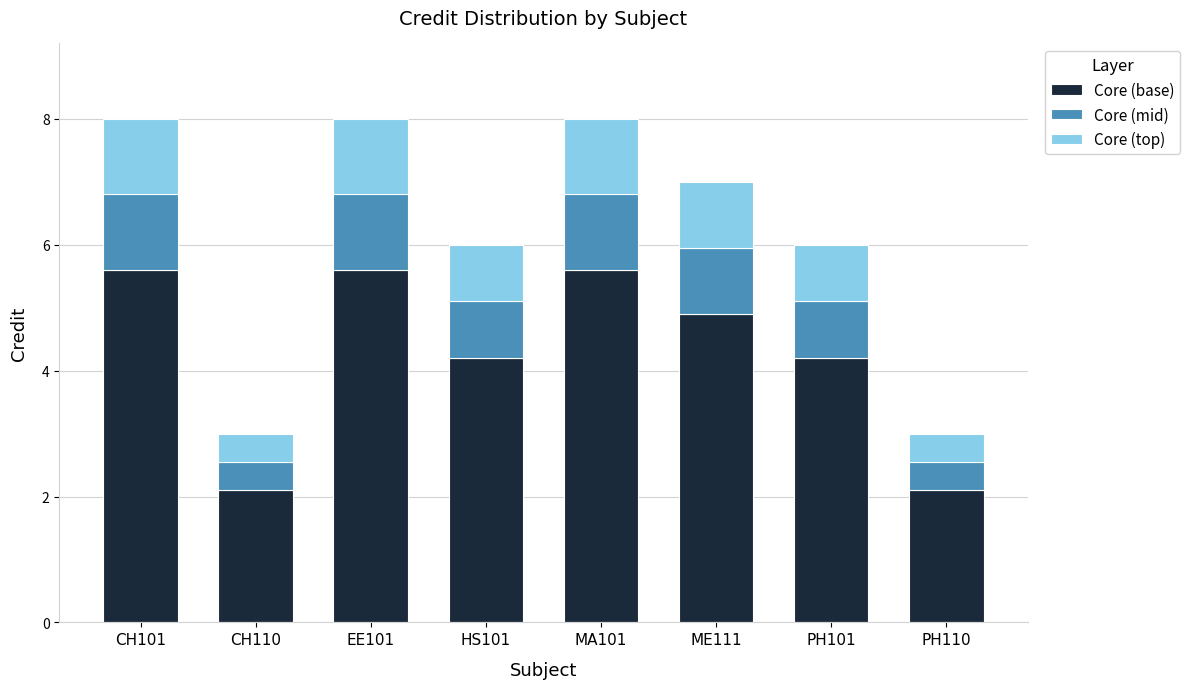

How many bars are there in total?

8